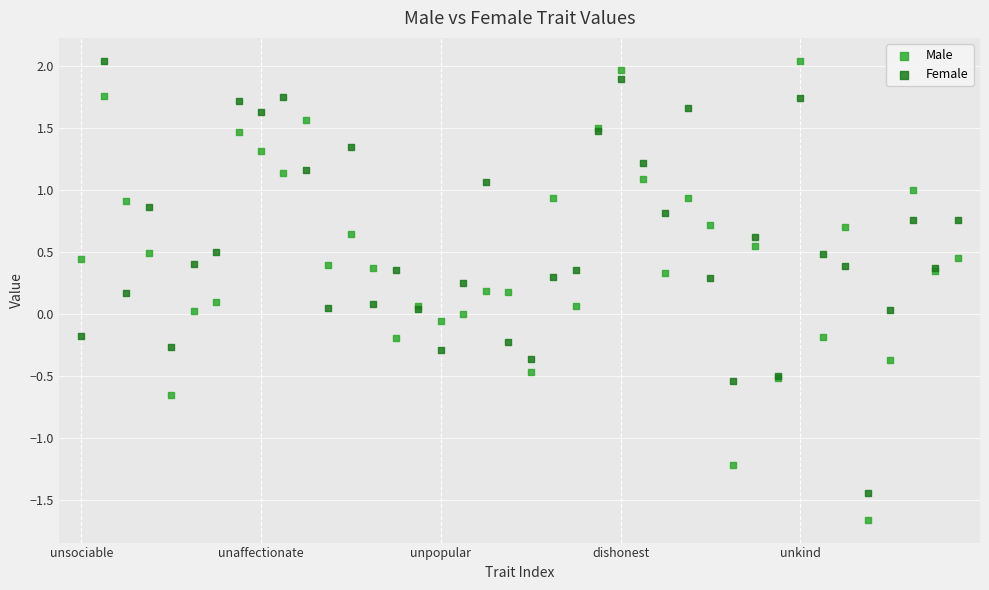

Which series contains the lowest Y value?

Male